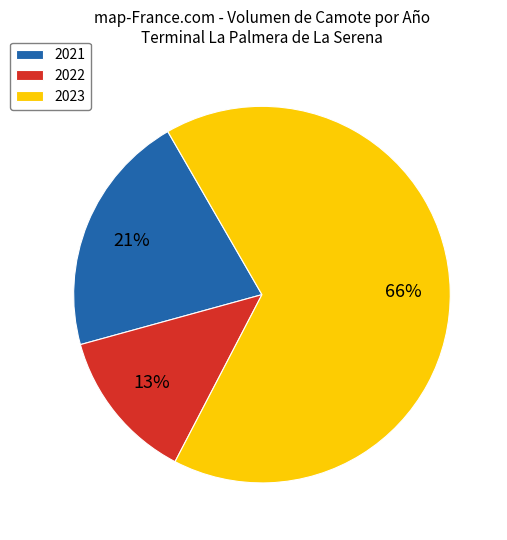

The 2021 slice represents 16% of the pie. True or false?

False